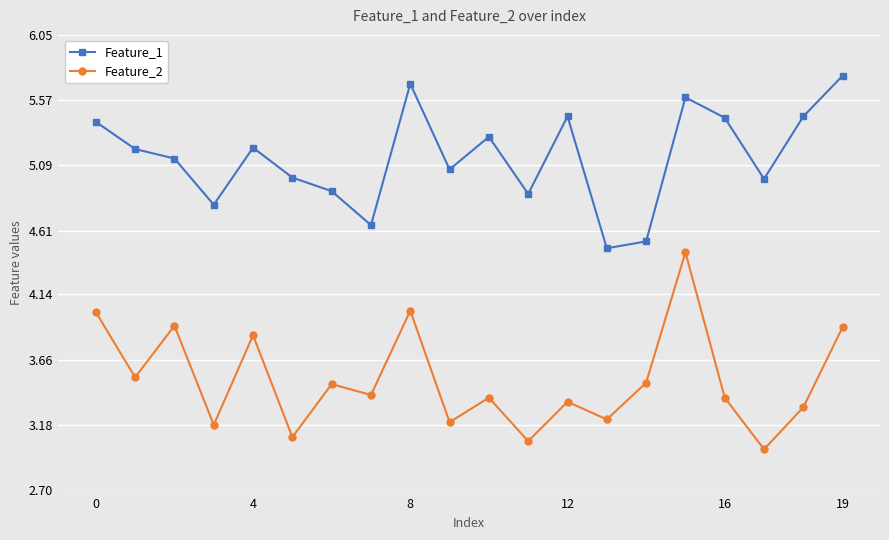

What is the lowest value of the Feature_2 series?

3.0